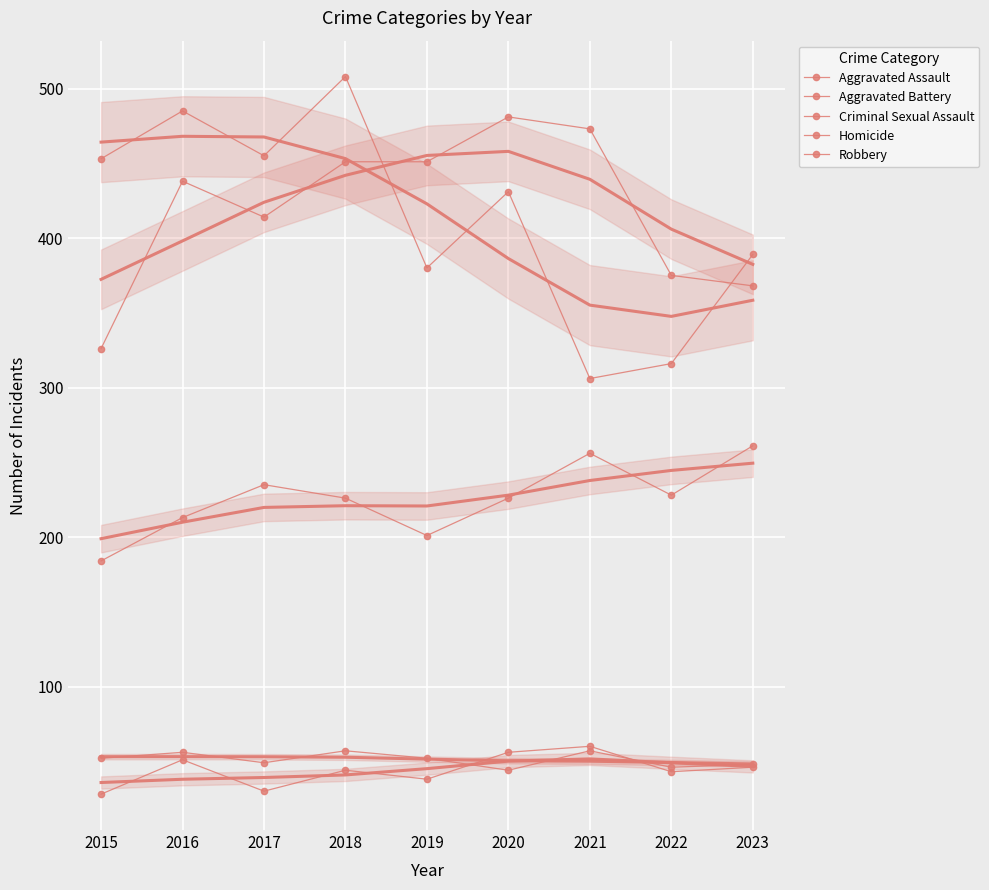

Rank the series by their maximum value, from lowest to highest.

Criminal Sexual Assault, Homicide, Aggravated Assault, Aggravated Battery, Robbery